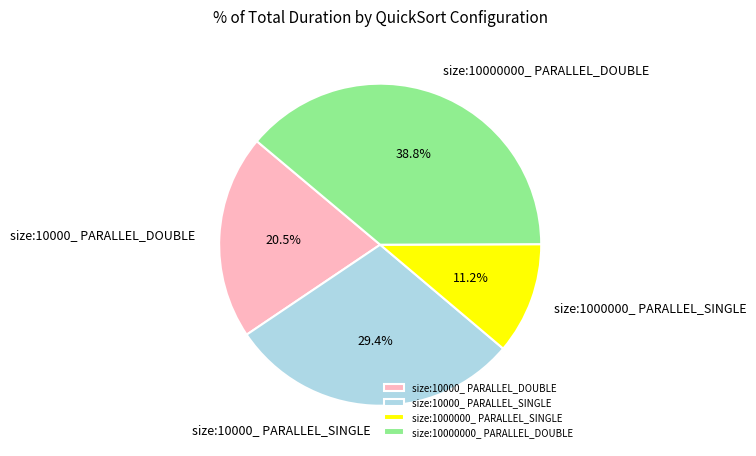

How much of the chart is everything except size:1000000_ PARALLEL_SINGLE?

88.8%